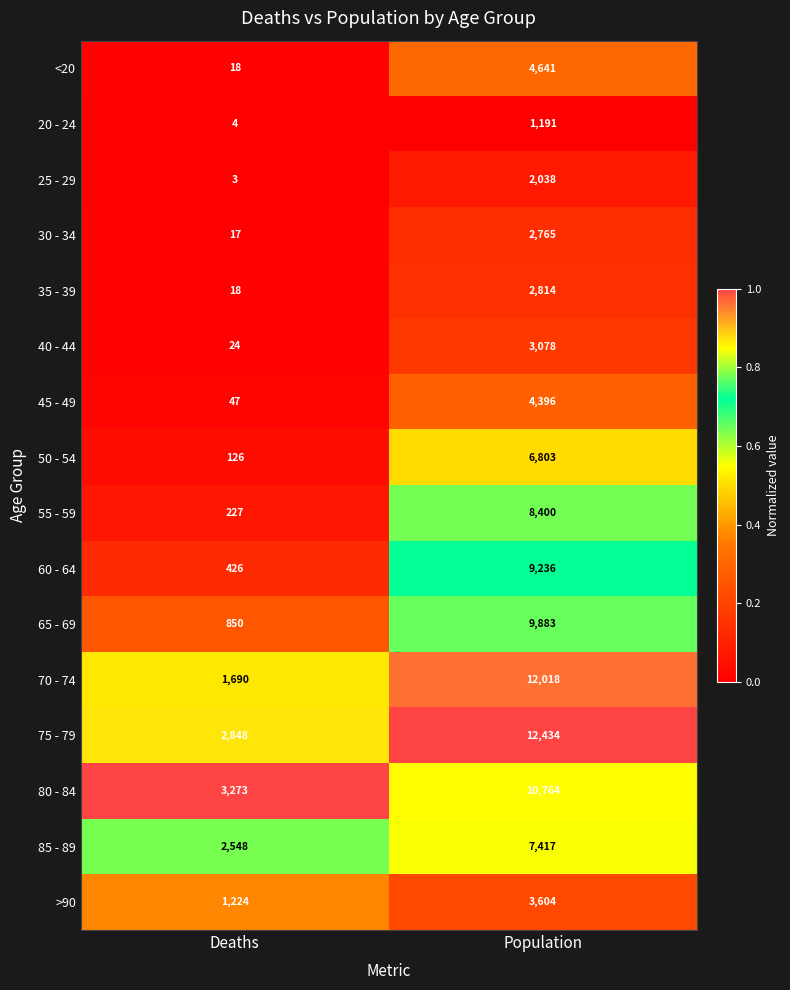

Between Deaths and Population, which series saw the biggest shift?

70 - 74